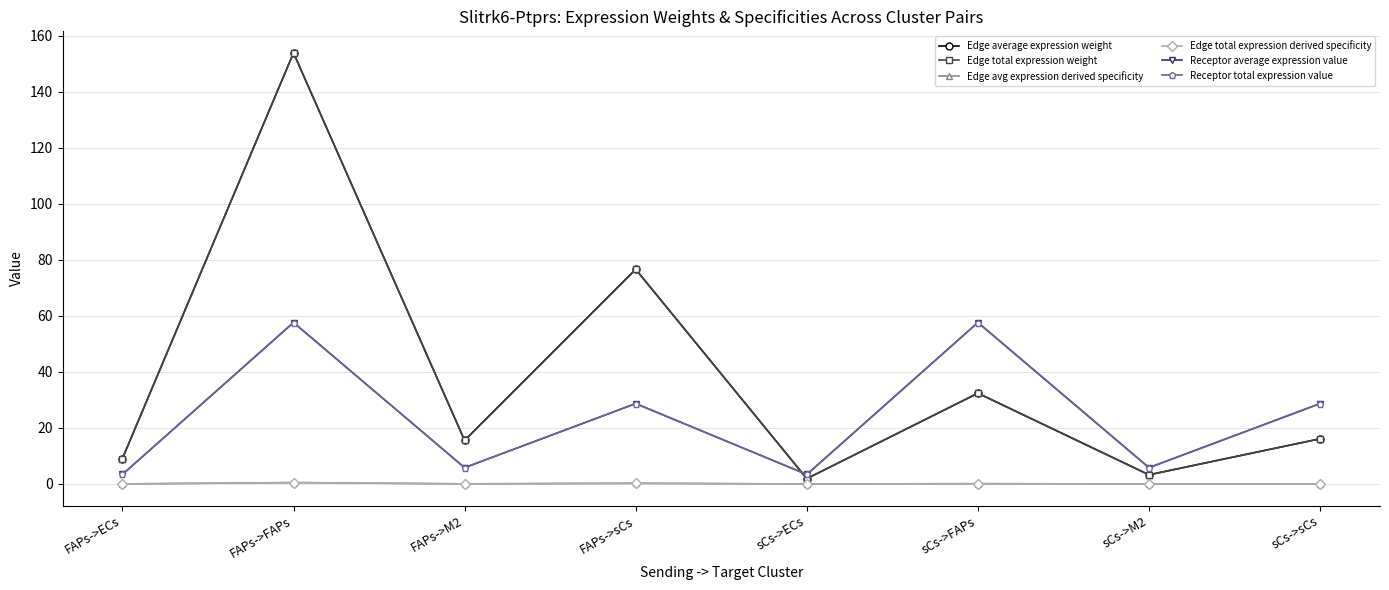

What is the highest value of the Receptor total expression value series?

57.7